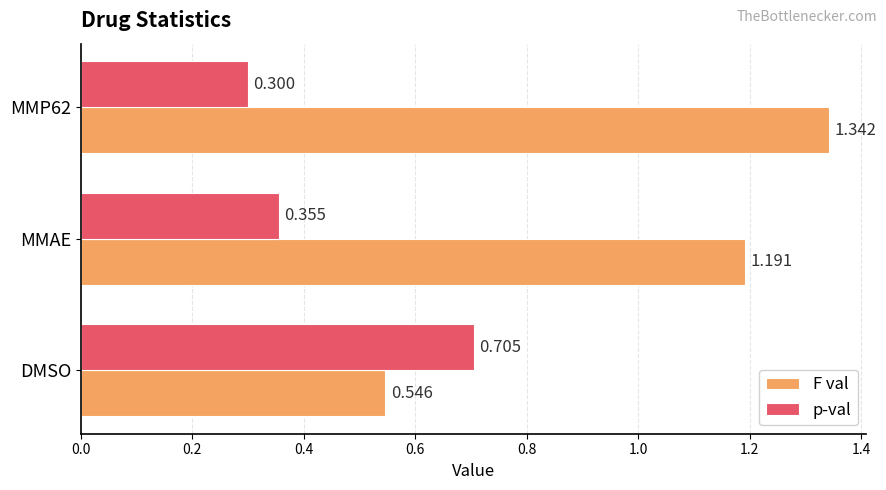

List the series in order of their peak value, lowest first.

p-val, F val